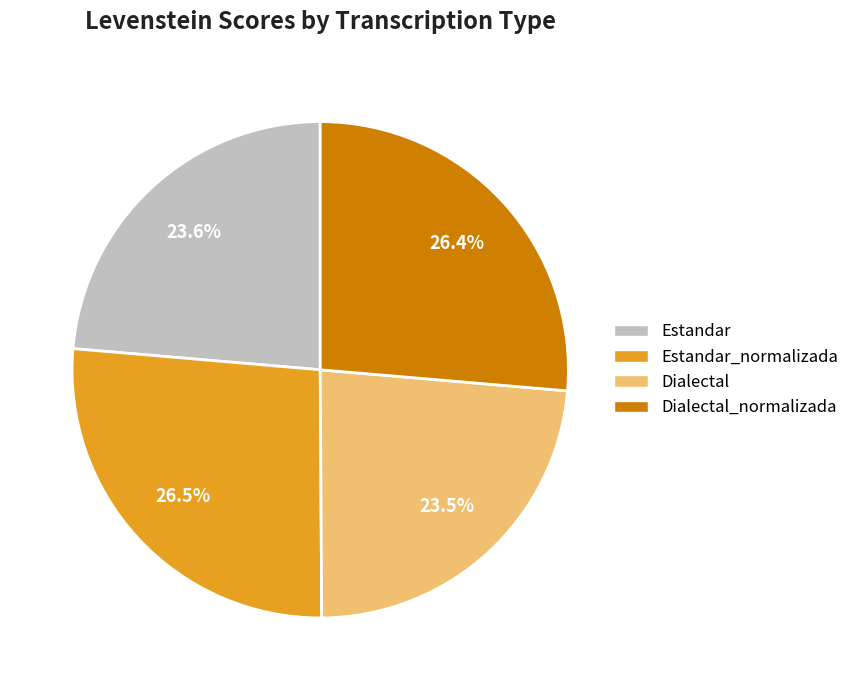

What percentage is the Estandar_normalizada slice, to the nearest percent?

26%